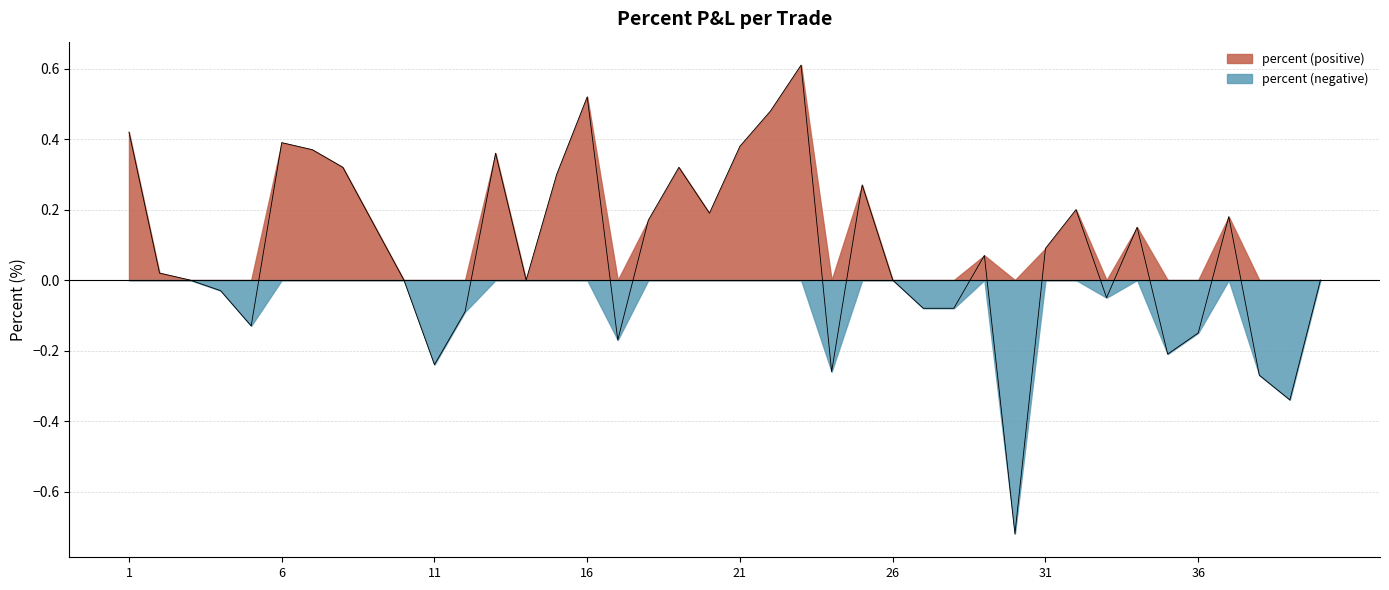

Reading left to right, transcribe all the data shown in this chart.

1=0.4	2=0.0	3=0.0	4=-0.0	5=-0.1	6=0.4	7=0.4	8=0.3	9=0.2	10=0.0	11=-0.2	12=-0.1	13=0.4	14=0.0	15=0.3	16=0.5	17=-0.2	18=0.2	19=0.3	20=0.2	21=0.4	22=0.5	23=0.6	24=-0.3	25=0.3	26=0.0	27=-0.1	28=-0.1	29=0.1	30=-0.7	31=0.1	32=0.2	33=-0.1	34=0.1	35=-0.2	36=-0.1	37=0.2	38=-0.3	39=-0.3	40=0.0